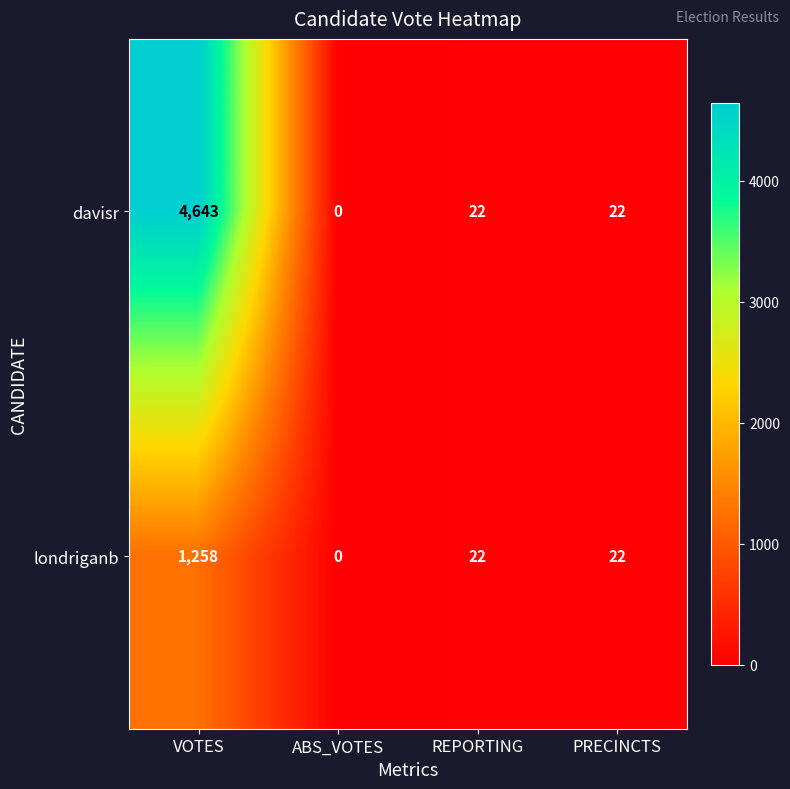

Rank the series by their average value, from lowest to highest.

londriganb, davisr